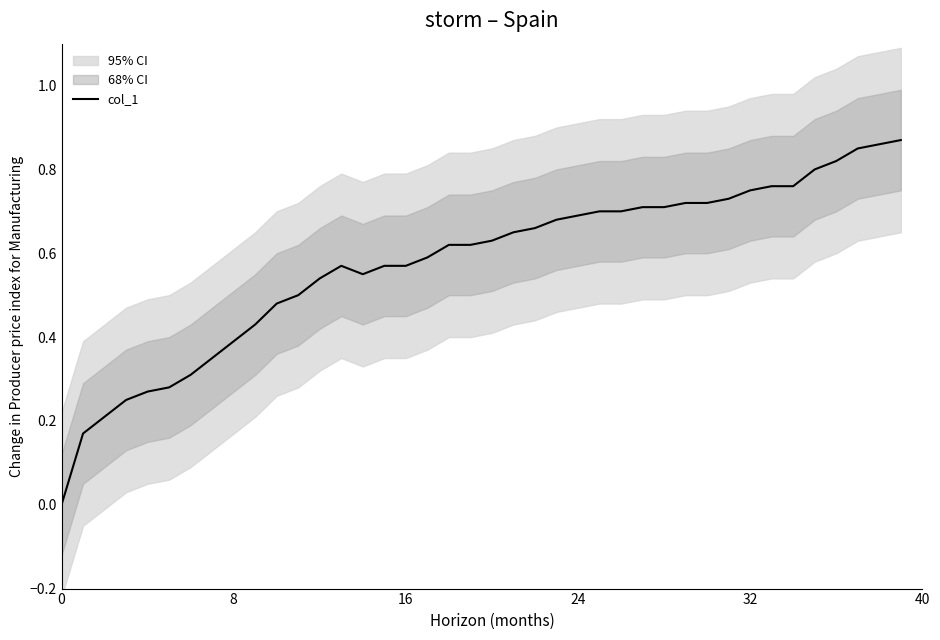

Is it true that col_1 equals 0.4 at 16?

False